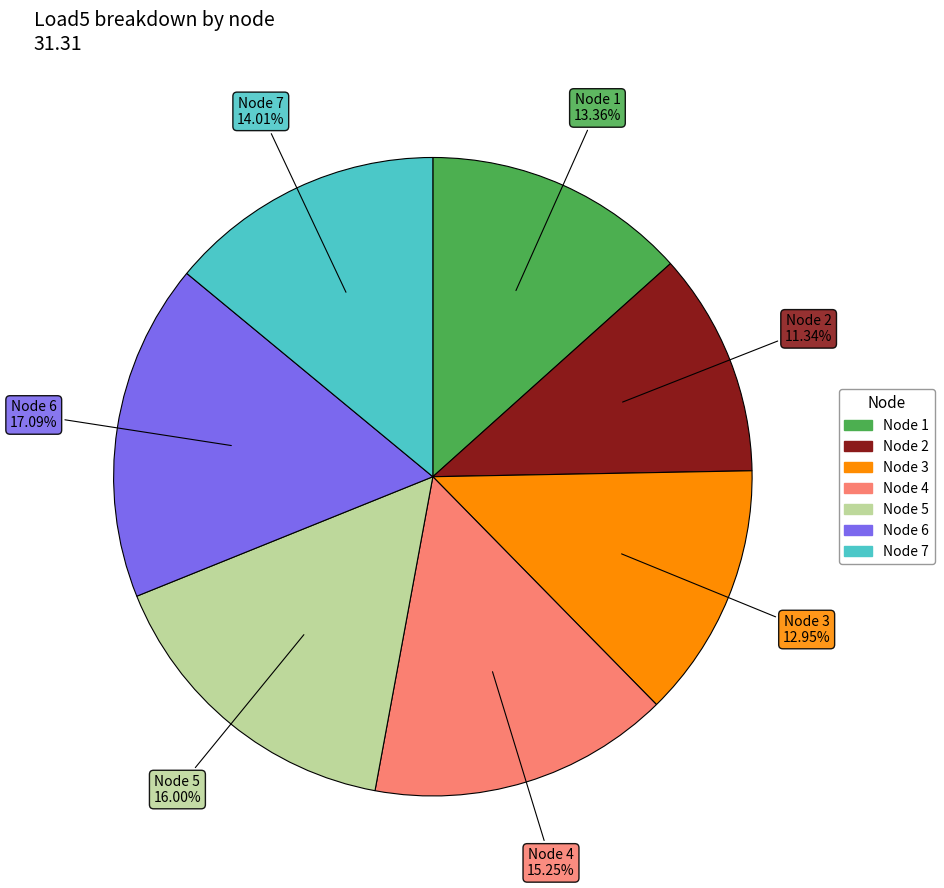

Does any single category account for the majority?

No